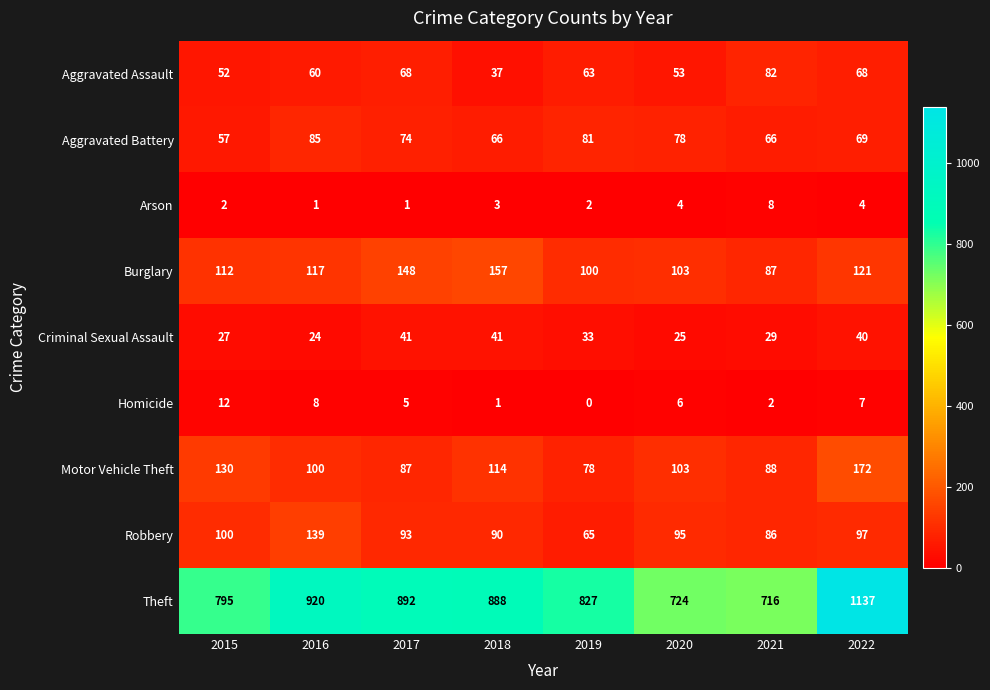

How many categories are shown in the chart?

8